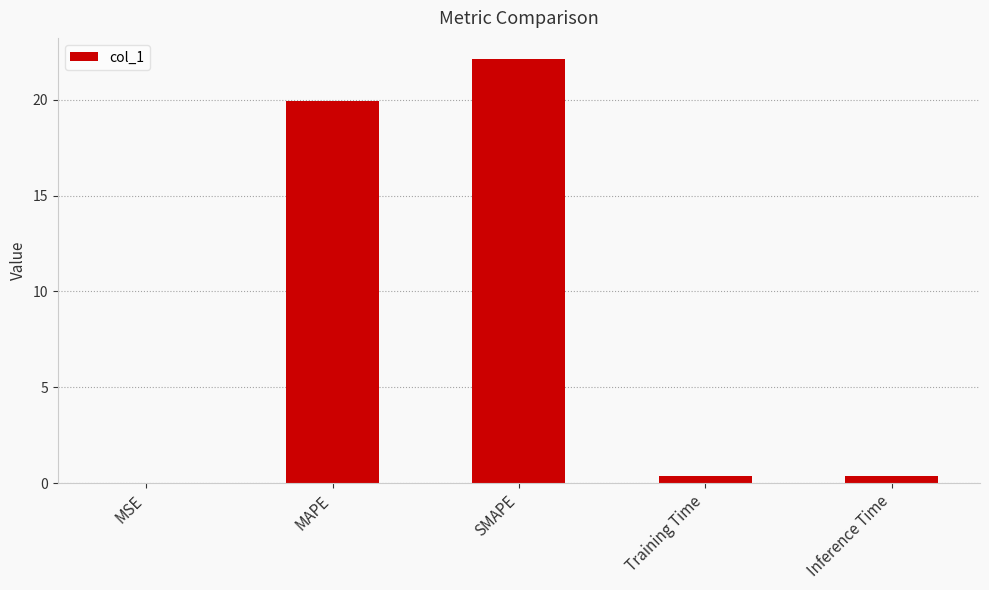

Which has a higher value, SMAPE or MSE?

SMAPE